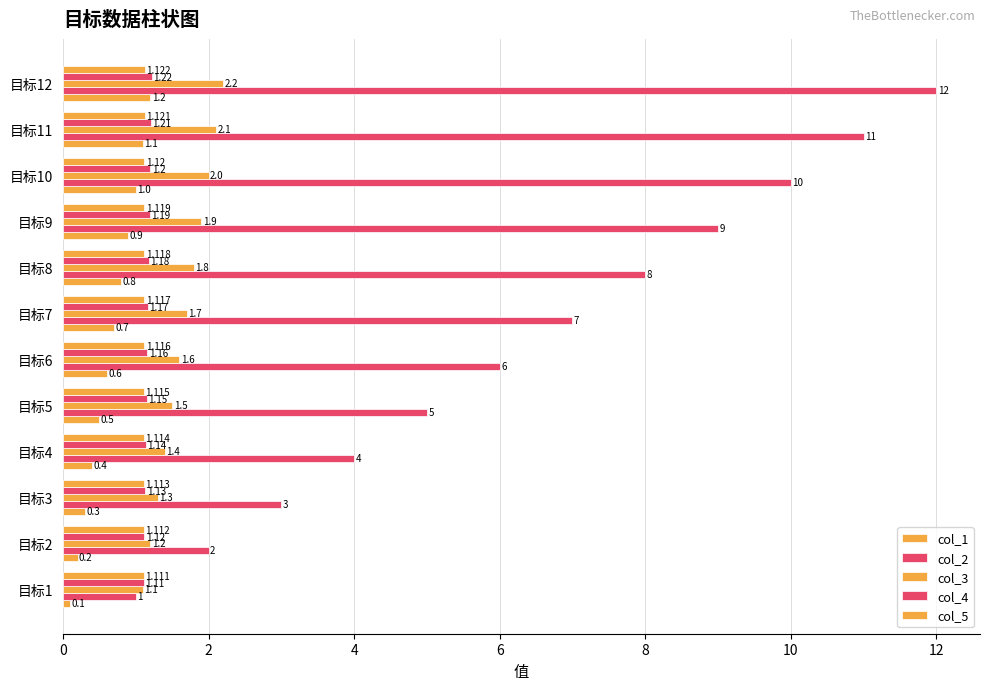

How many col_5 values are between 1 and 2?

12